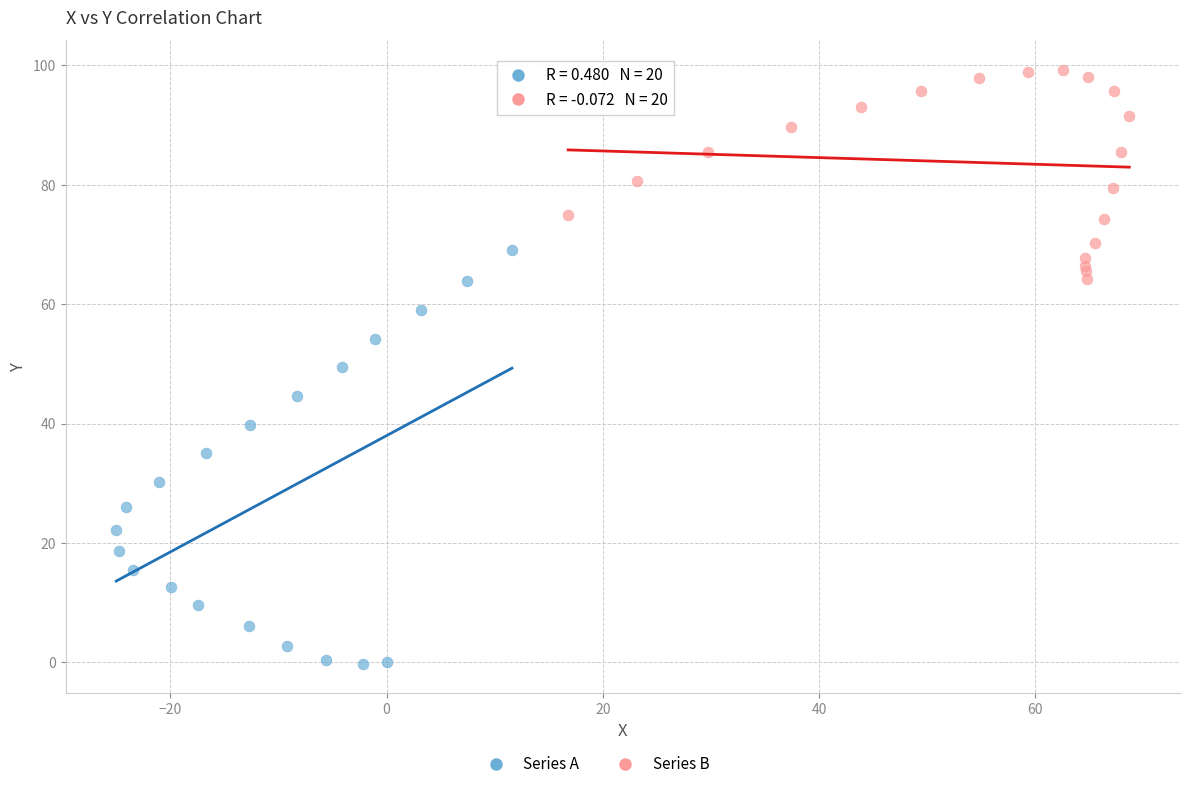

Which series reaches the minimum Y coordinate?

Series A